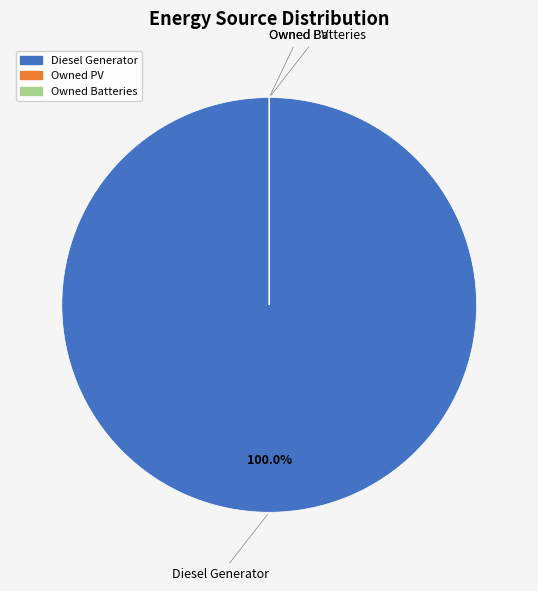

Is Diesel Generator the majority of the pie?

Yes